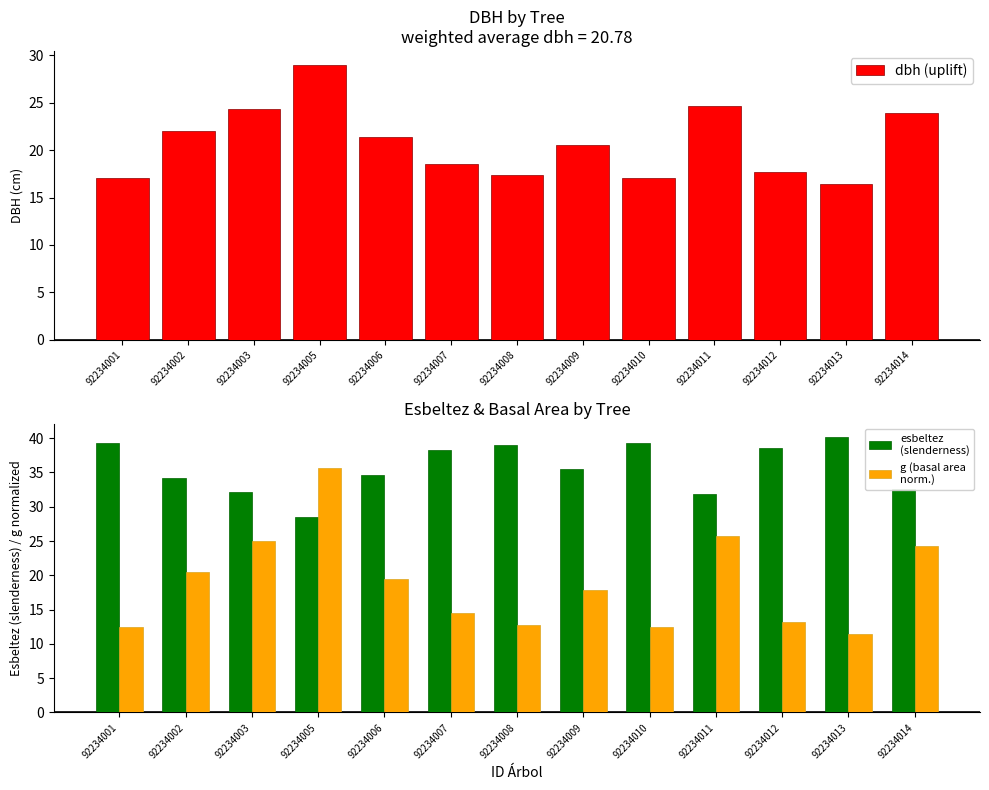

What is the value of the g (basal area
norm.) bar at the 10th from the left?

25.8